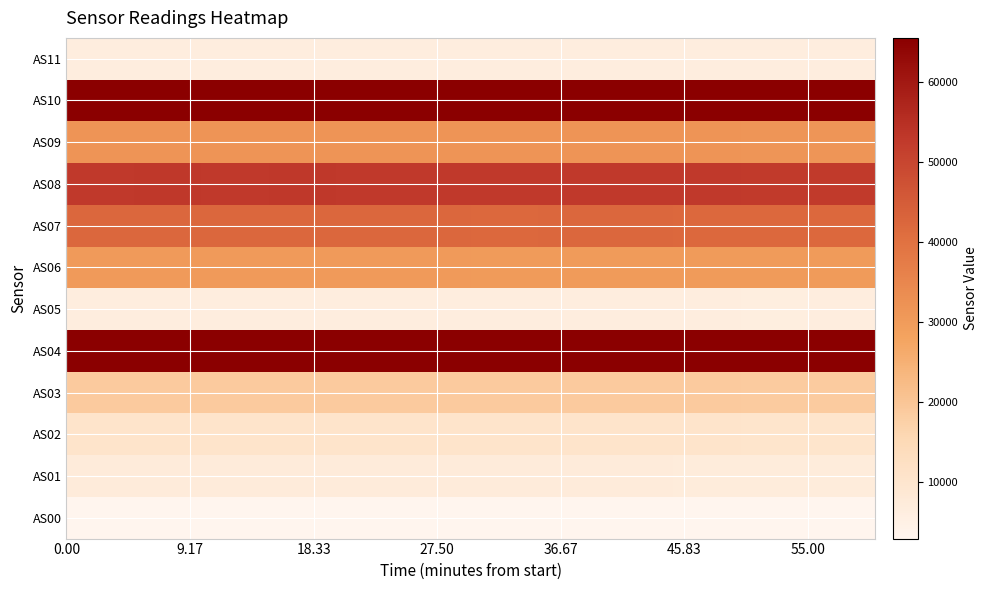

Reading left to right, what are all the values shown in this chart?

AS00: 2993	2995	2987	2994	2993	2990	2979	2985	2982	2979	2964	2965
AS01: 7391	7400	7384	7398	7393	7385	7364	7371	7370	7357	7323	7326
AS02: 10621	10641	10609	10633	10627	10621	10575	10592	10587	10572	10504	10511
AS03: 18928	18944	18924	18939	18939	18920	18875	18896	18882	18869	18804	18815
AS04: 65535	65535	65535	65535	65535	65535	65535	65535	65535	65535	65535	65535
AS05: 6432	6444	6426	6436	6434	6434	6410	6420	6424	6416	6382	6388
AS06: 30402	30418	30355	30393	30379	30356	30295	30312	30272	30245	30137	30157
AS07: 42452	42501	42427	42505	42501	42460	42313	42363	42368	42288	42099	42134
AS08: 53036	53076	52972	53076	53025	53026	52854	52925	52893	52829	52608	52655
AS09: 32014	32048	31980	32042	32020	32007	31892	31948	31937	31894	31749	31777
AS10: 65535	65535	65535	65535	65535	65535	65535	65535	65535	65535	65535	65535
AS11: 6438	6446	6432	6448	6442	6441	6416	6430	6432	6420	6388	6396